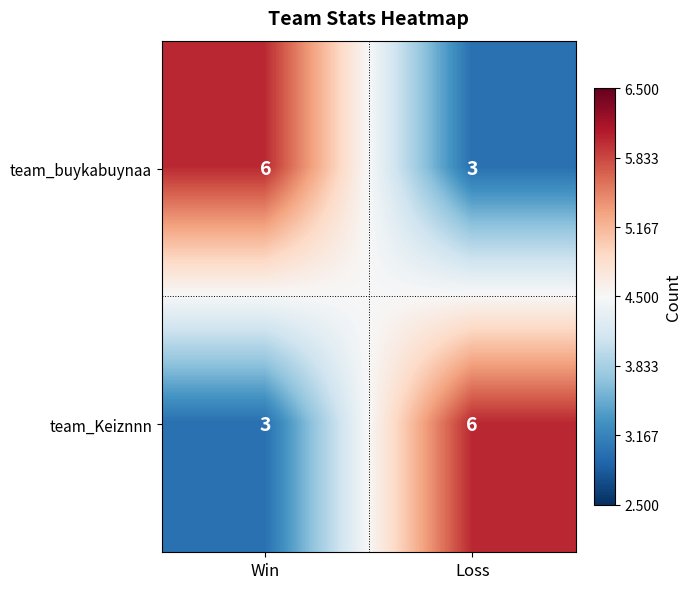

Reading right to left, what are all the values shown in this chart?

team_buykabuynaa: 3	6
team_Keiznnn: 6	3